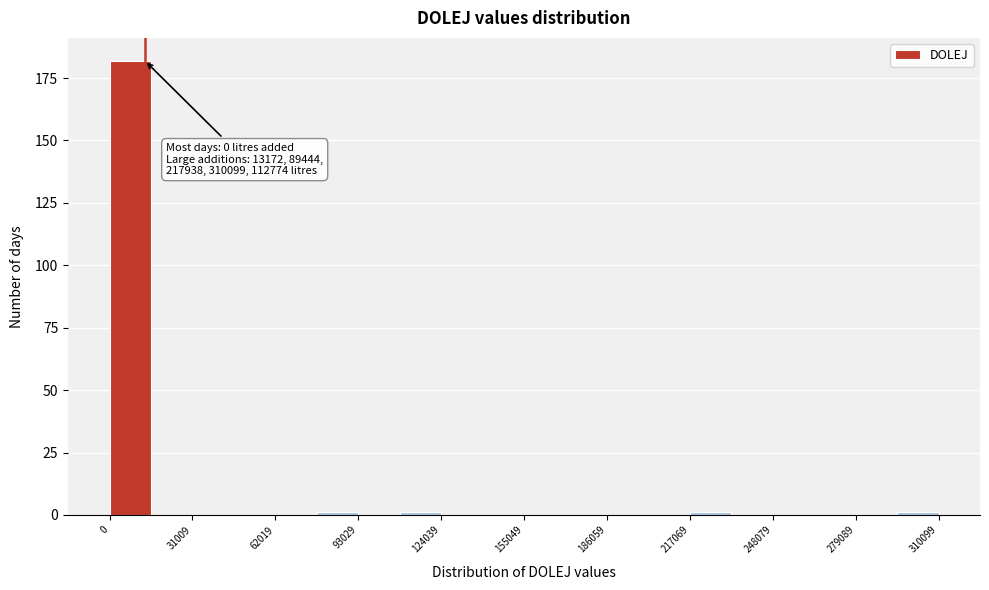

Read against the x-axis, roughly where is the centre of the tallest bar?

10000